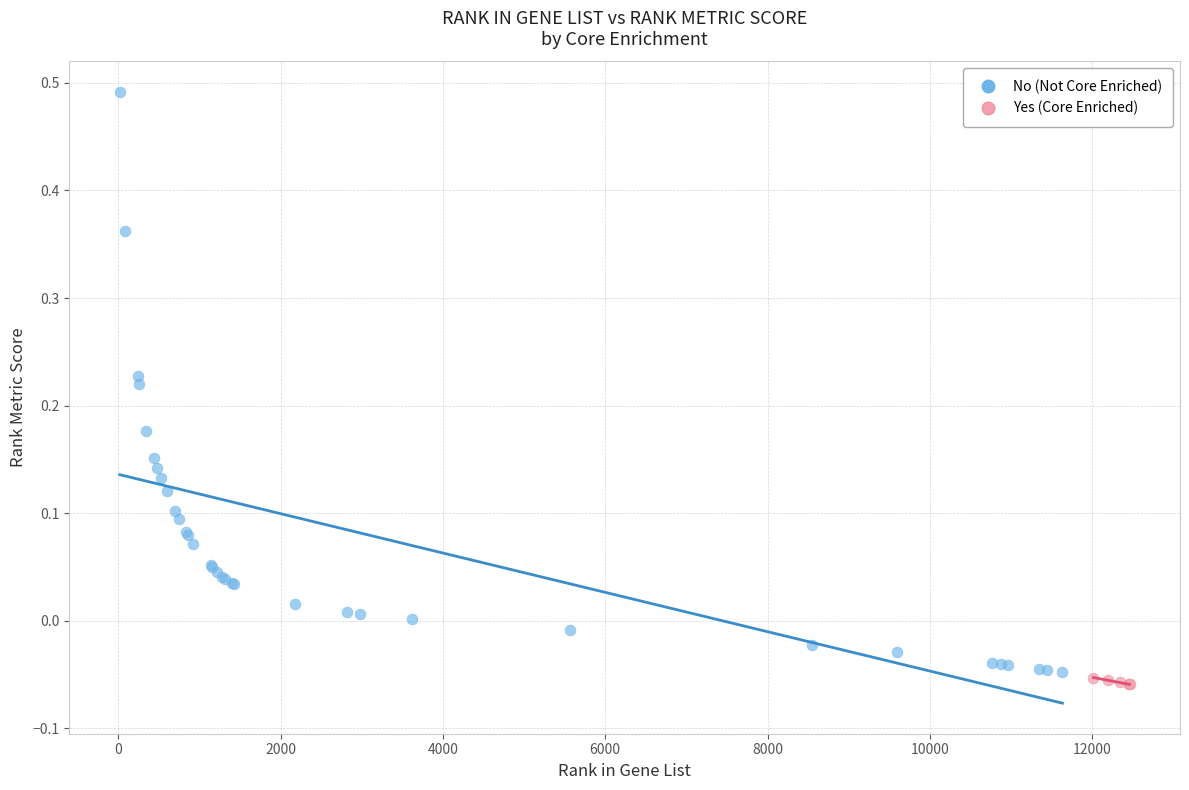

Which series has the widest spread of Y values?

No (Not Core Enriched)